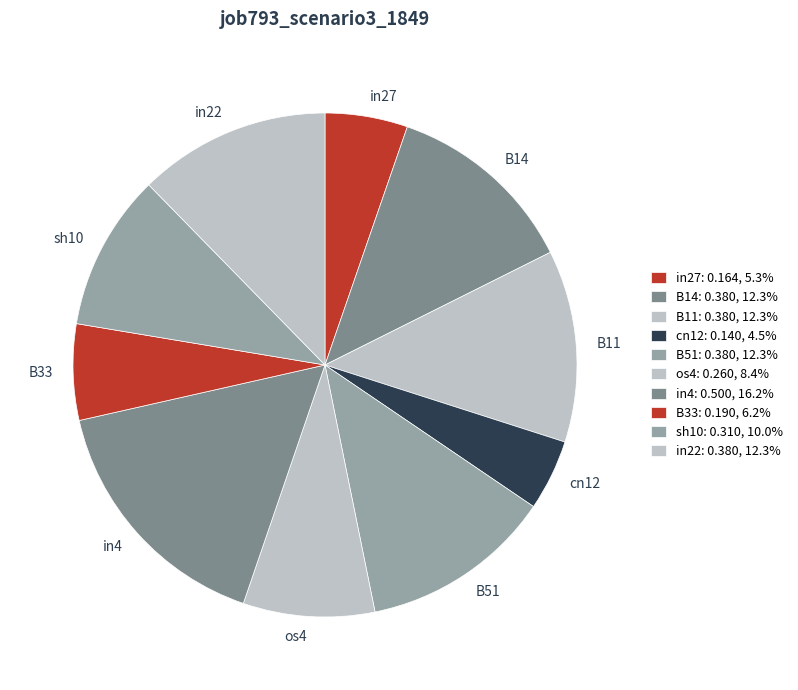

Which slice is the largest?

in4